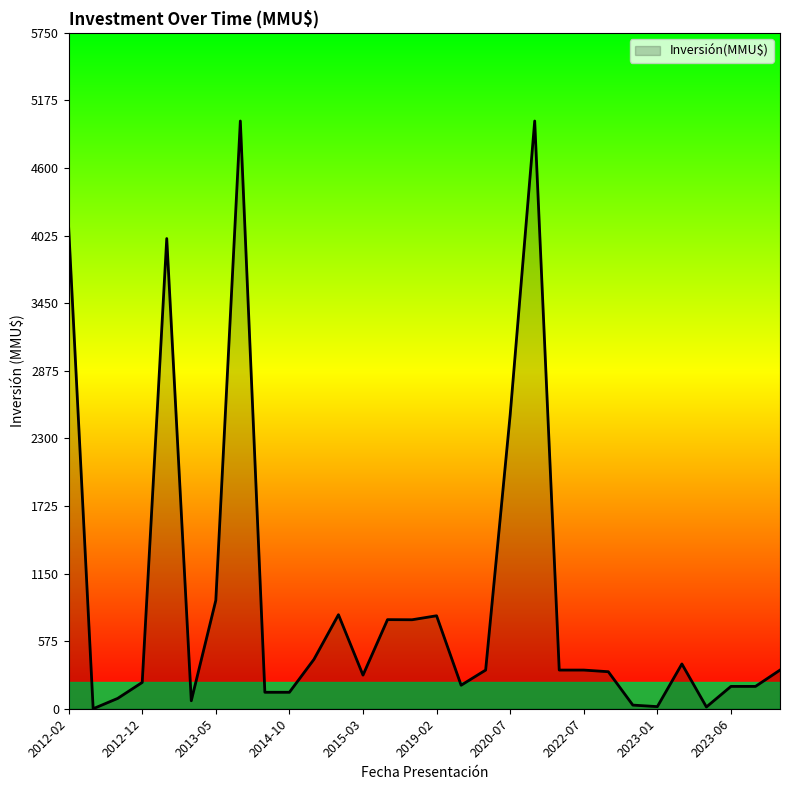

What is the greatest value displayed?

5000